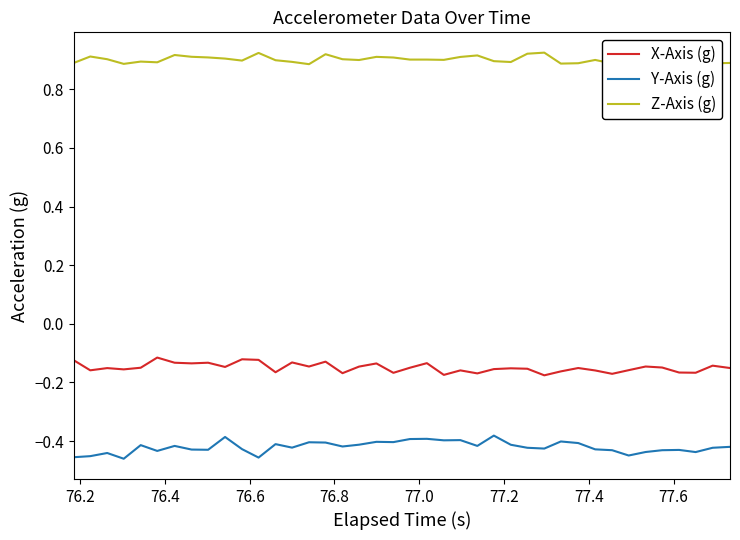

True or false: Y-Axis (g) and X-Axis (g) cross at least once.

False